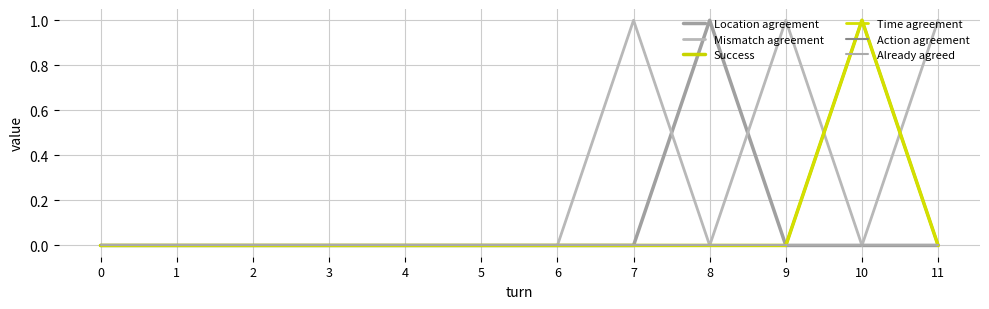

Which series changed the most between 0 and 9?

Mismatch agreement